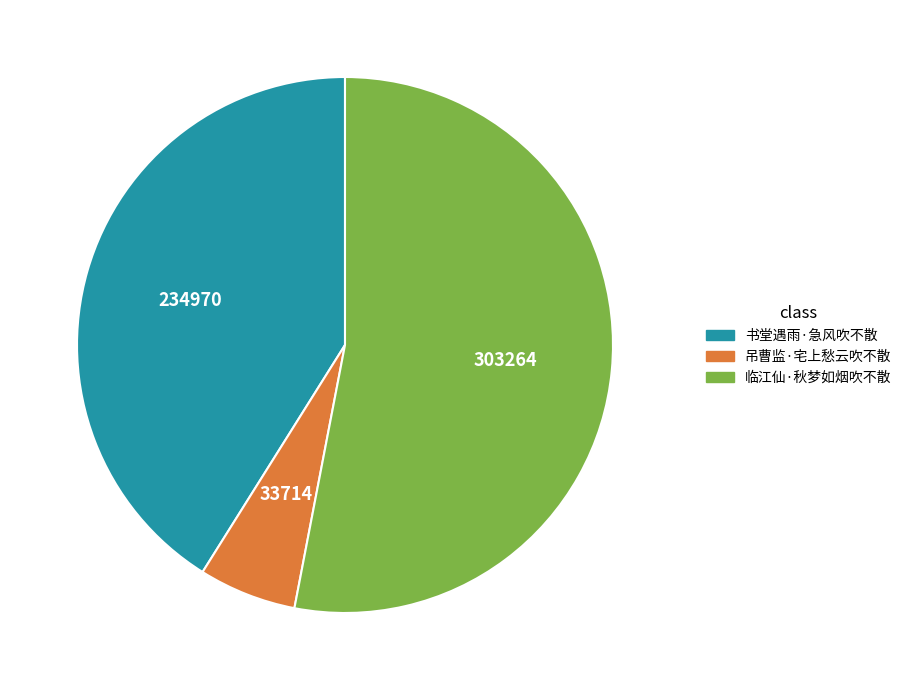

Rank the categories by value from highest to lowest.

临江仙·秋梦如烟吹不散, 书堂遇雨·急风吹不散, 吊曹监·宅上愁云吹不散